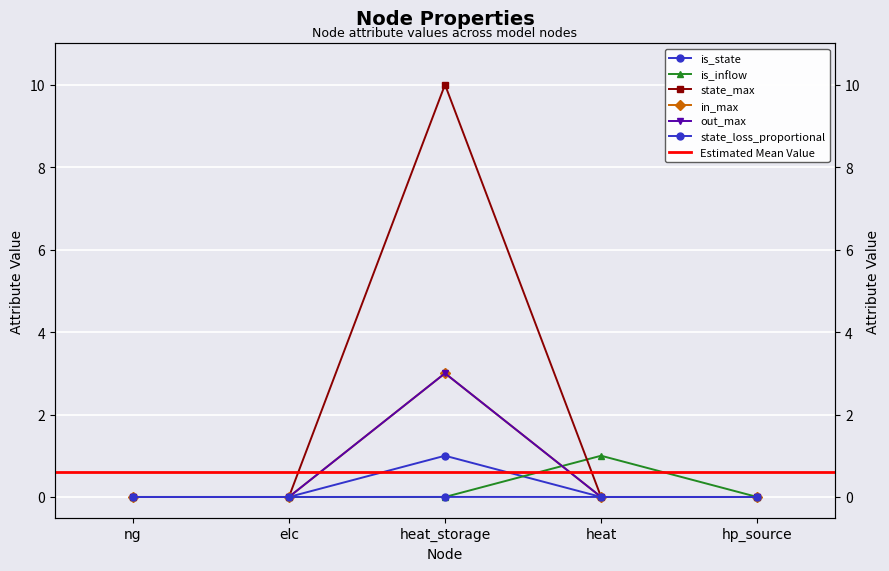

True or false: state_loss_proportional and is_state intersect in this chart.

False